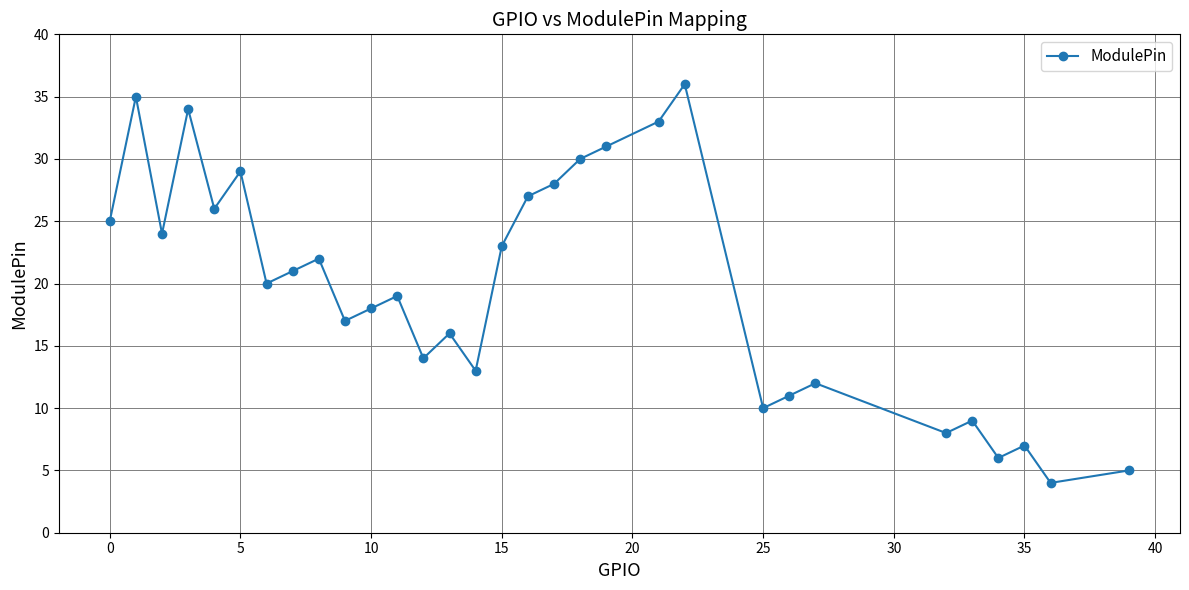

How many points are lower than both their immediate neighbors (excluding endpoints)?

10